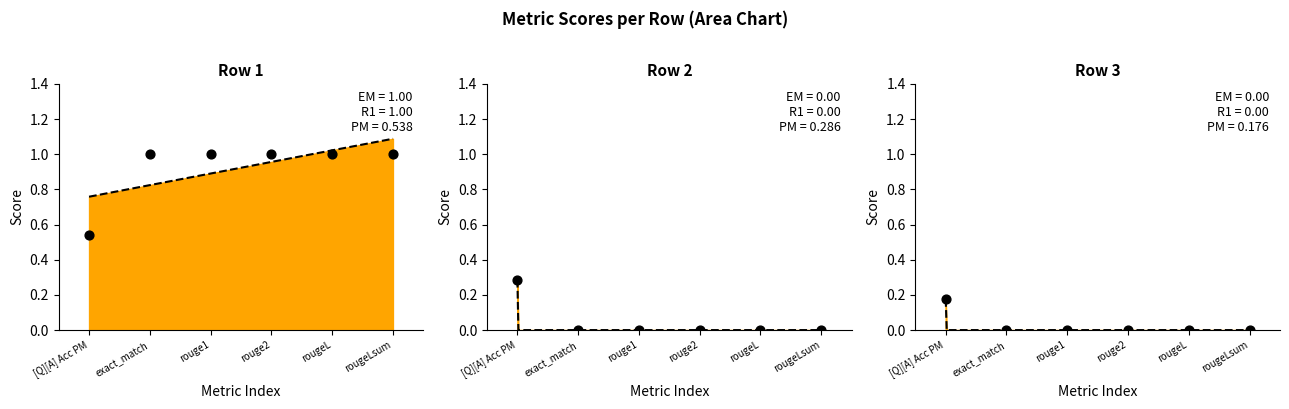

Which has a higher value, exact_match or rouge2?

exact_match